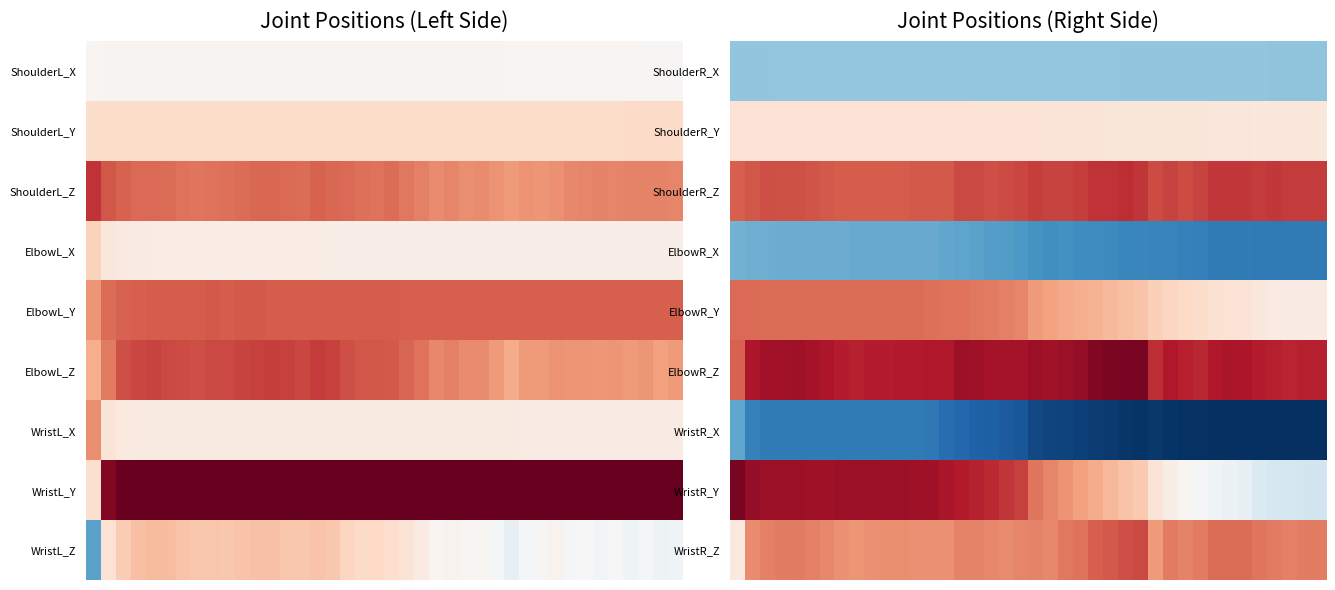

At how many categories does at least one series exceed 0?

40